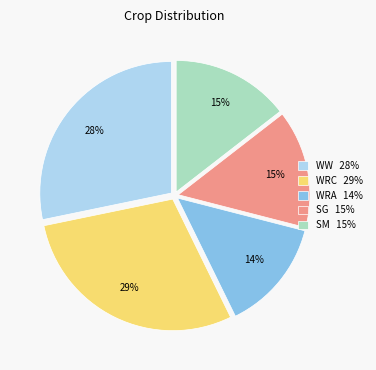

Is there any slice that represents more than half of the pie?

No